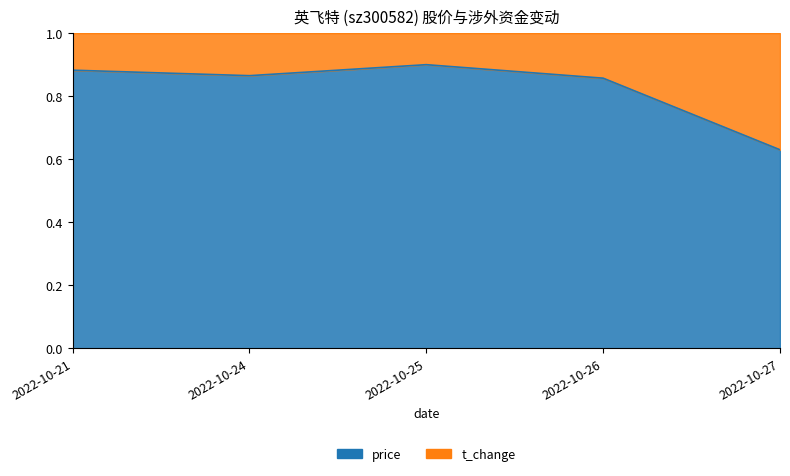

The chart shows a value of 0.9 at 2022-10-21. True or false?

True